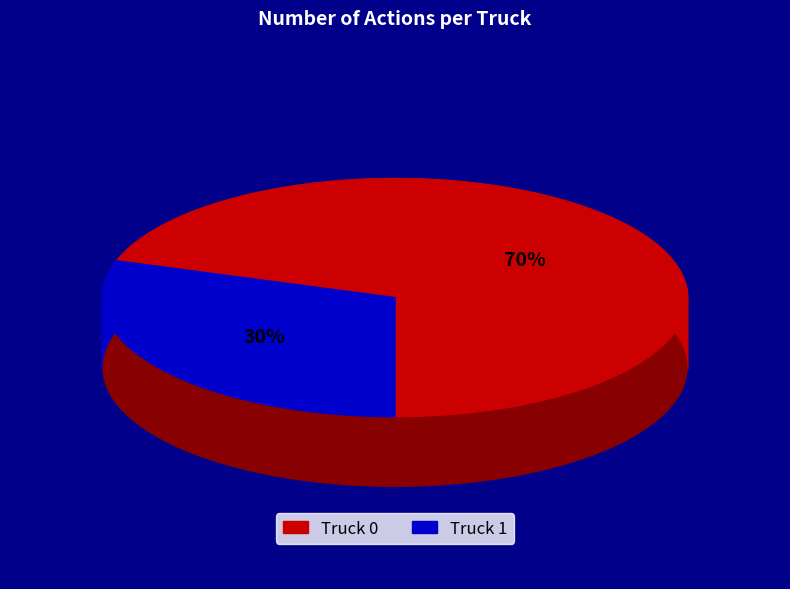

What is the change in value from Truck 0 to Truck 1?

-8